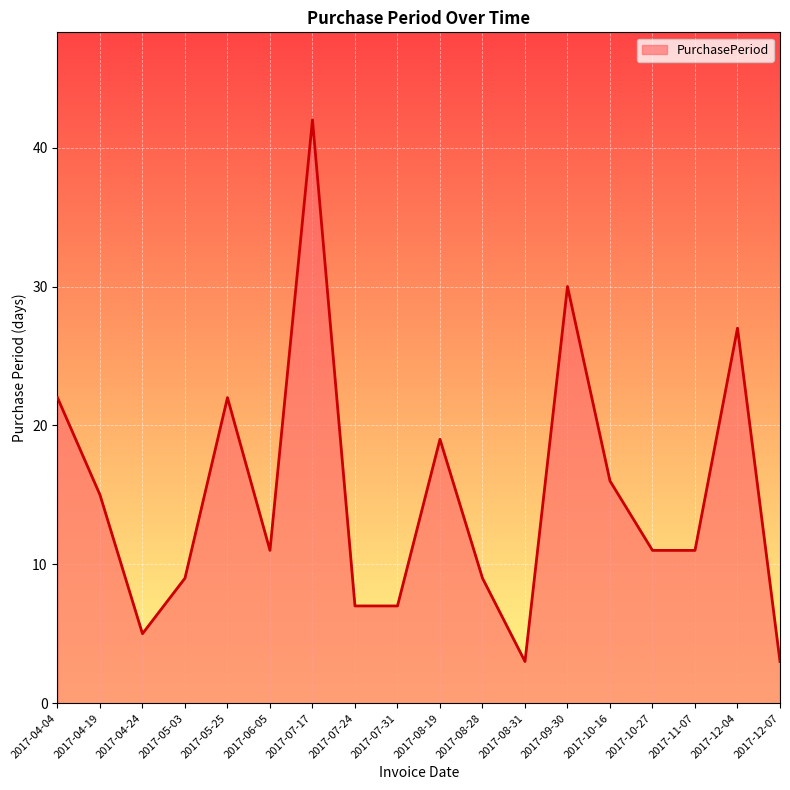

What position from the left is 2017-07-24?

8